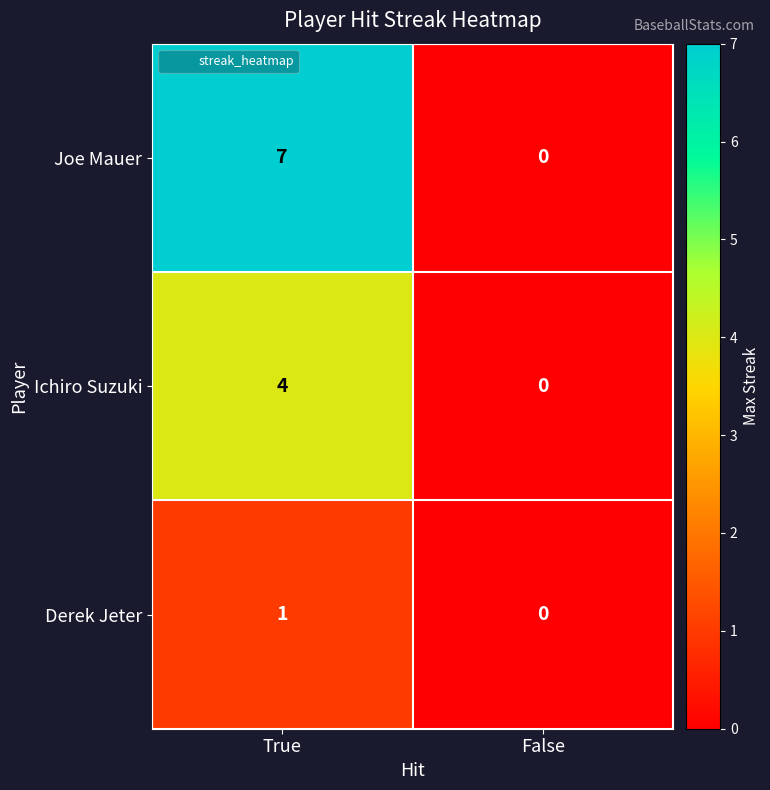

Which series changed the most between True and False?

Joe Mauer